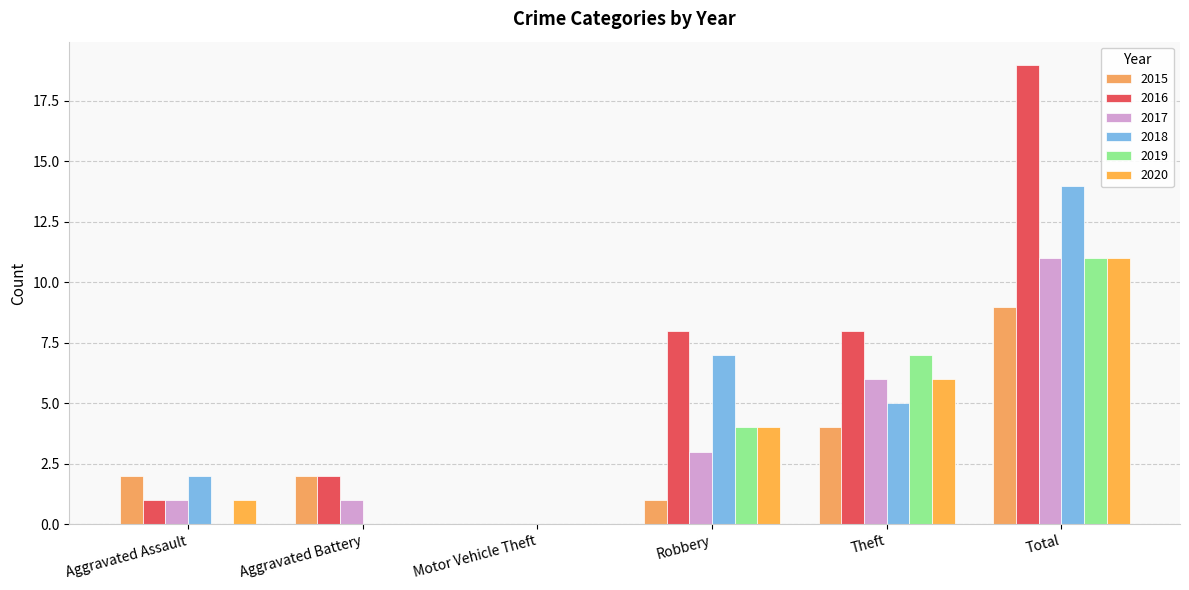

Are the bars horizontal?

No